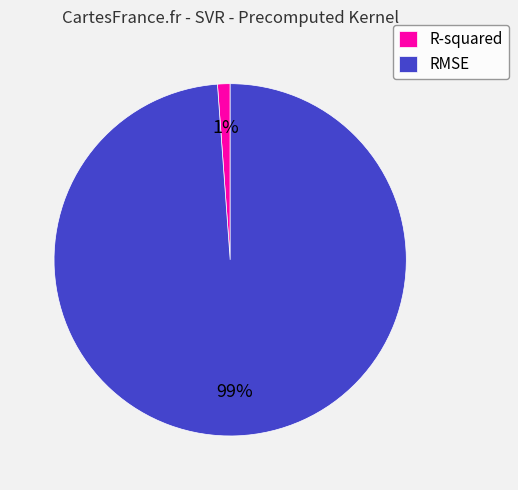

What is the smallest slice in the pie chart?

R-squared